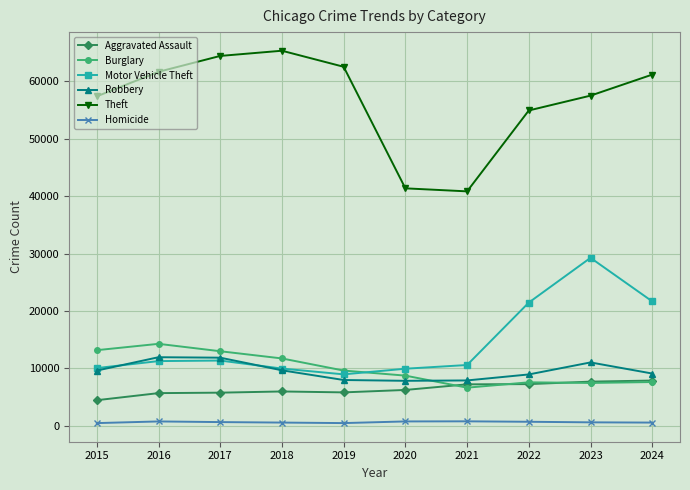

Is the value of Homicide at 2020 greater than the value of Theft at 2020?

No